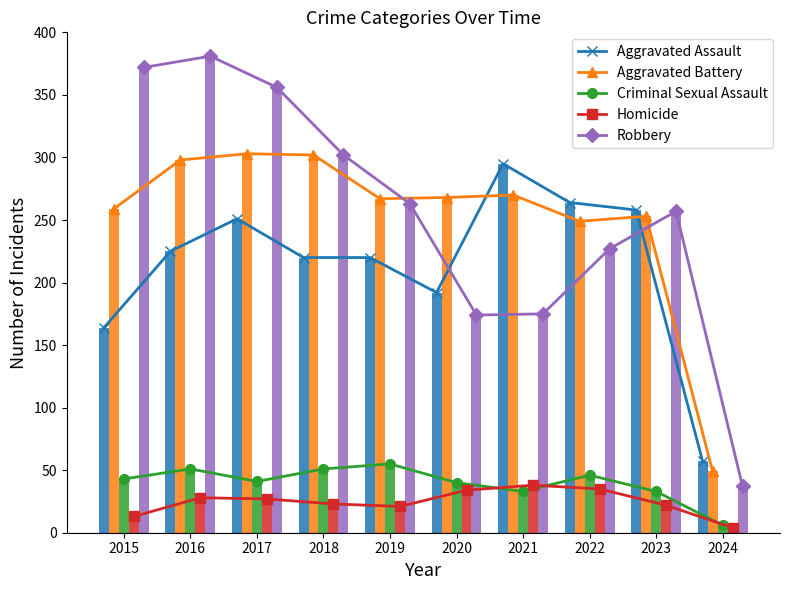

The Homicide series shows 4 at 2024. True or false?

True